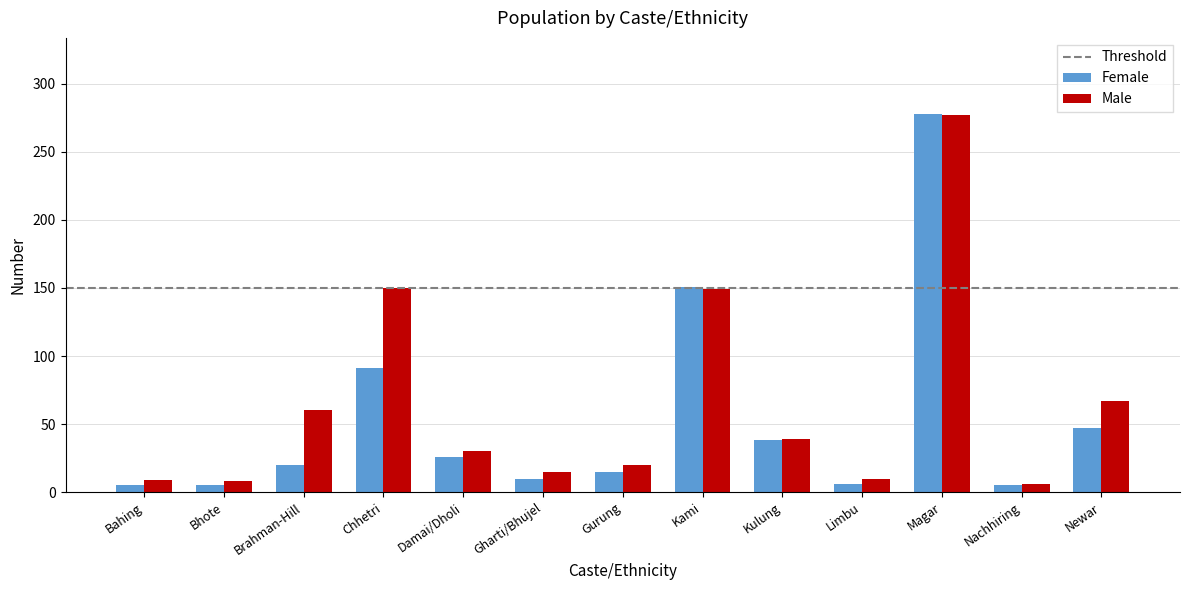

At which category does the chart reach its peak across all series?

Magar